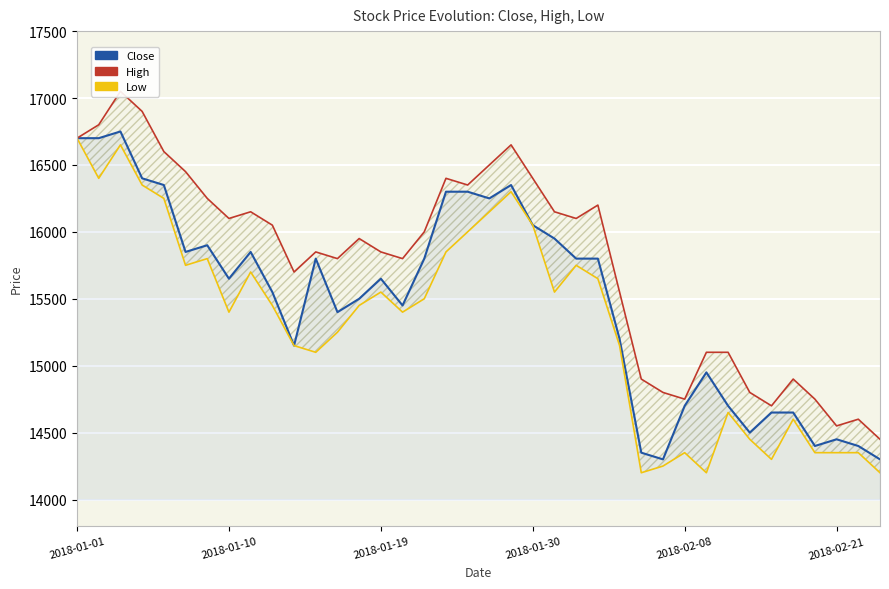

What is the value of the Low point at the 18th from the left?

15850